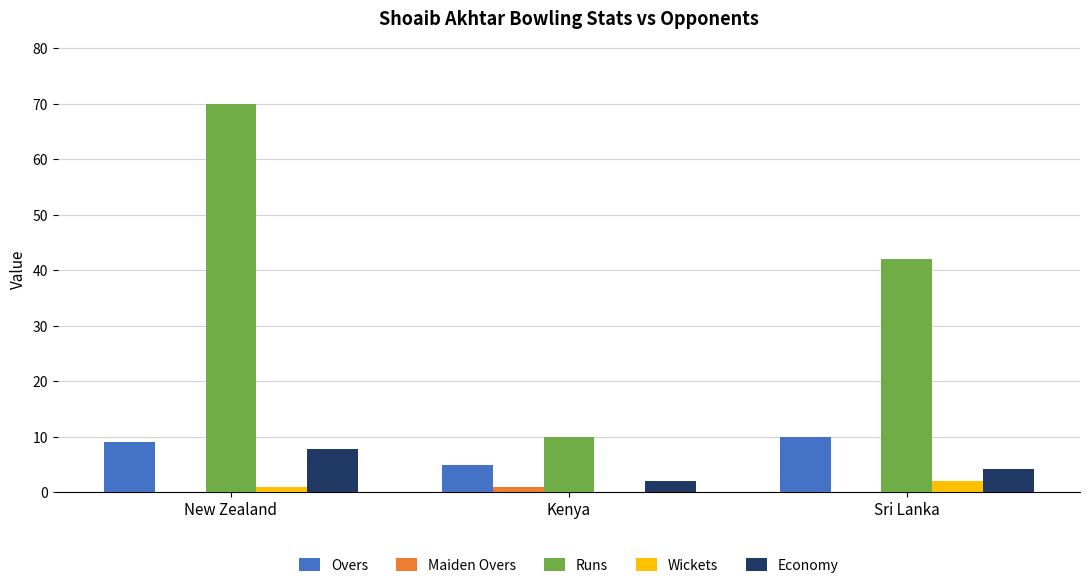

Reading left to right, extract all data points from this chart.

Overs: New Zealand=9.0	Kenya=5.0	Sri Lanka=10.0
Maiden Overs: New Zealand=0.0	Kenya=1.0	Sri Lanka=0.0
Runs: New Zealand=70.0	Kenya=10.0	Sri Lanka=42.0
Wickets: New Zealand=1.0	Kenya=0.0	Sri Lanka=2.0
Economy: New Zealand=7.8	Kenya=2.0	Sri Lanka=4.2